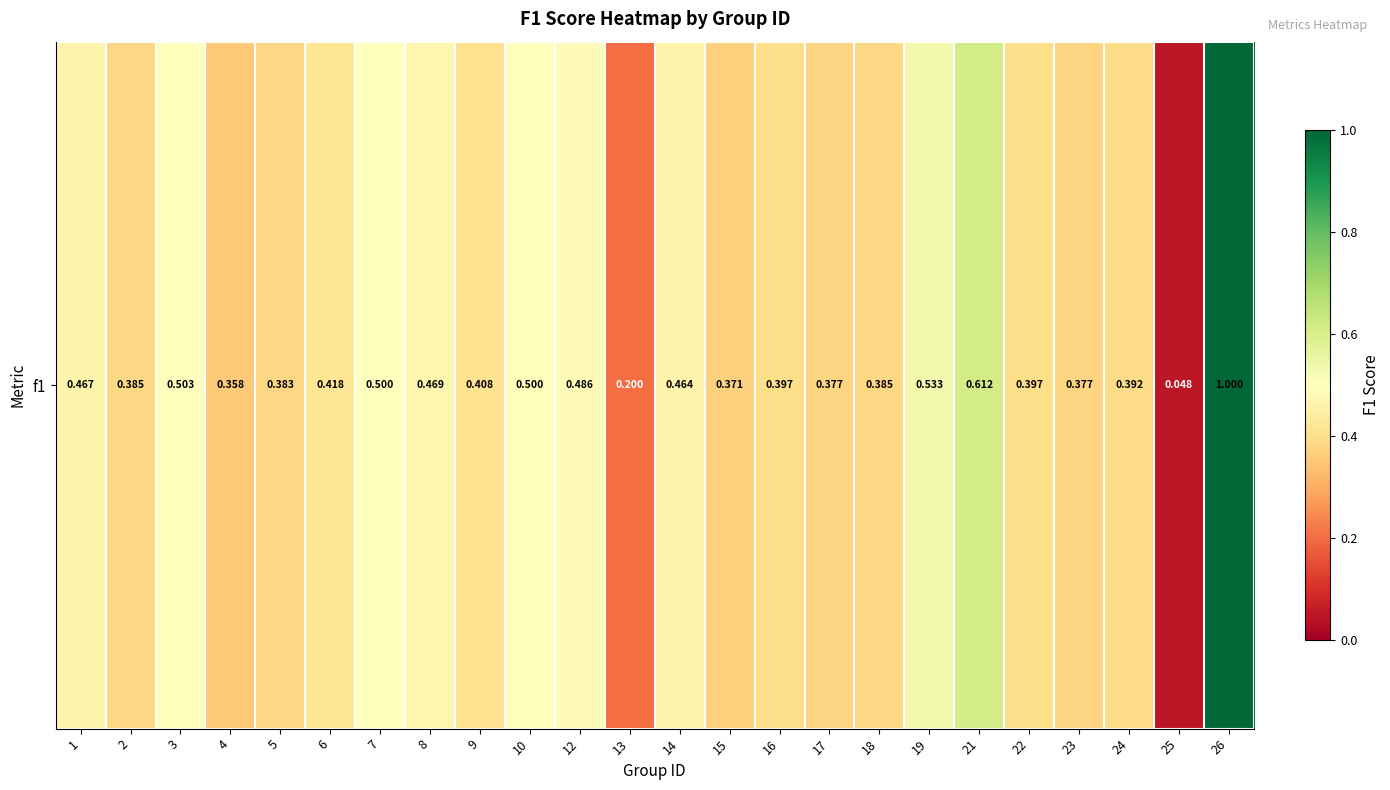

The chart shows a value of 0.5 at 12. True or false?

True